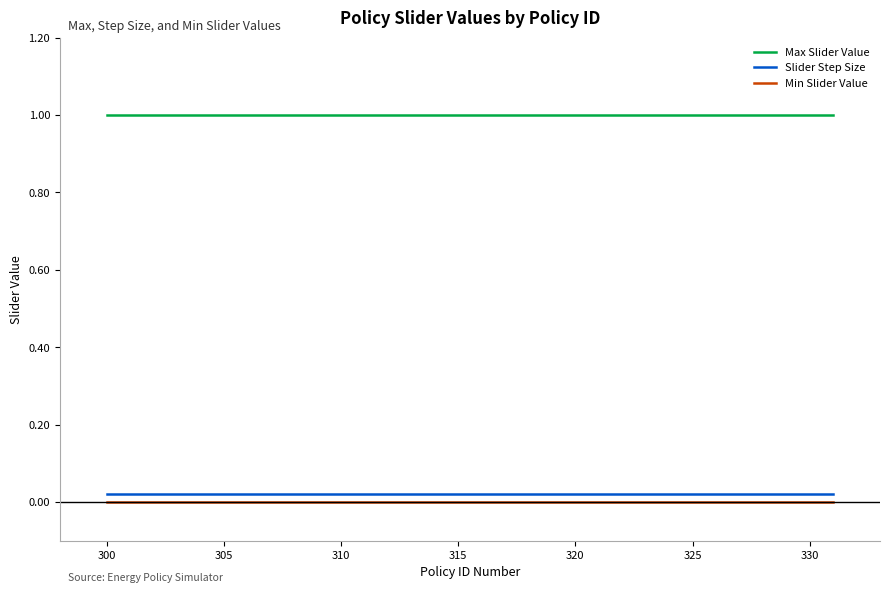

Which series has the largest total across all categories?

Max Slider Value